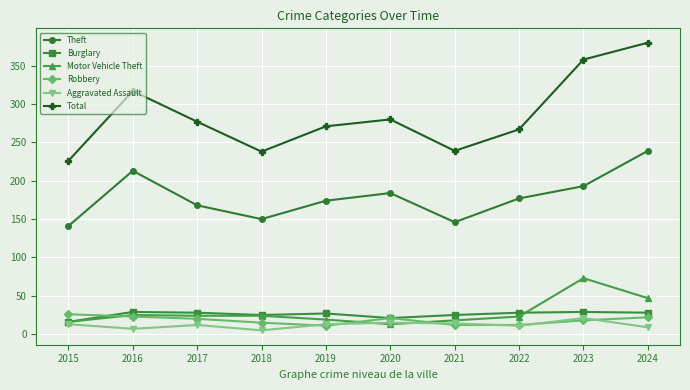

What is the lowest value of the Theft series?

141